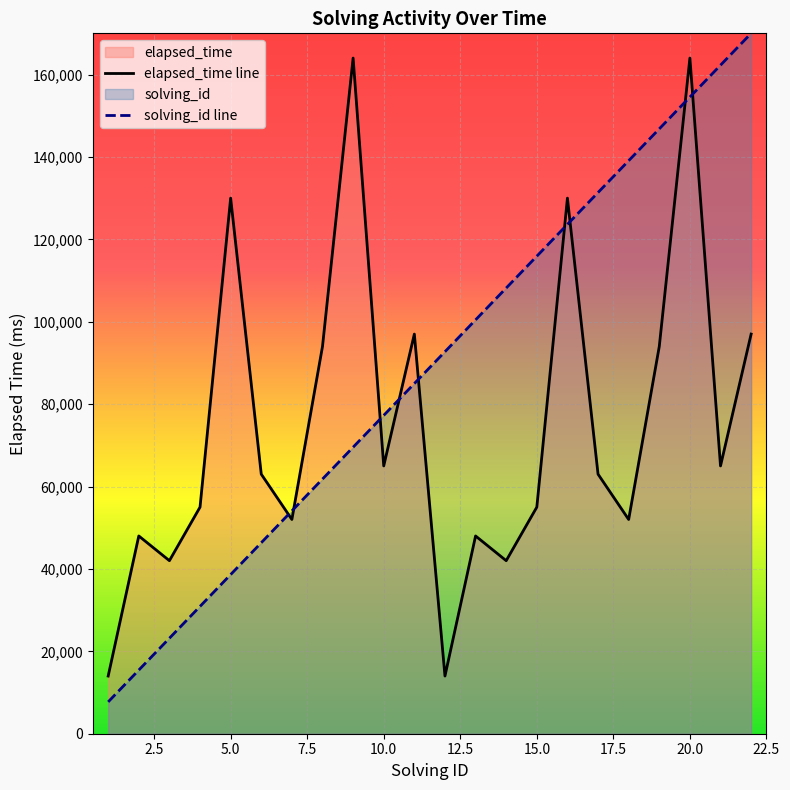

At which category is the sum across all series the highest?

20.0